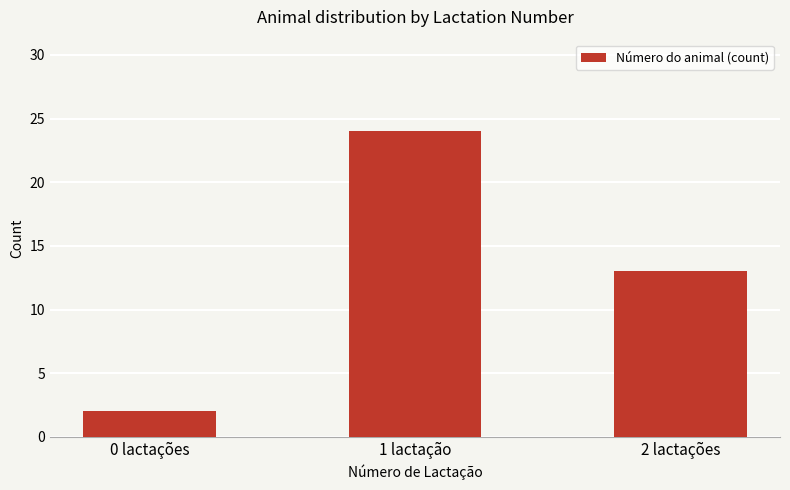

Where is the data nearest to the value 13?

2 lactações